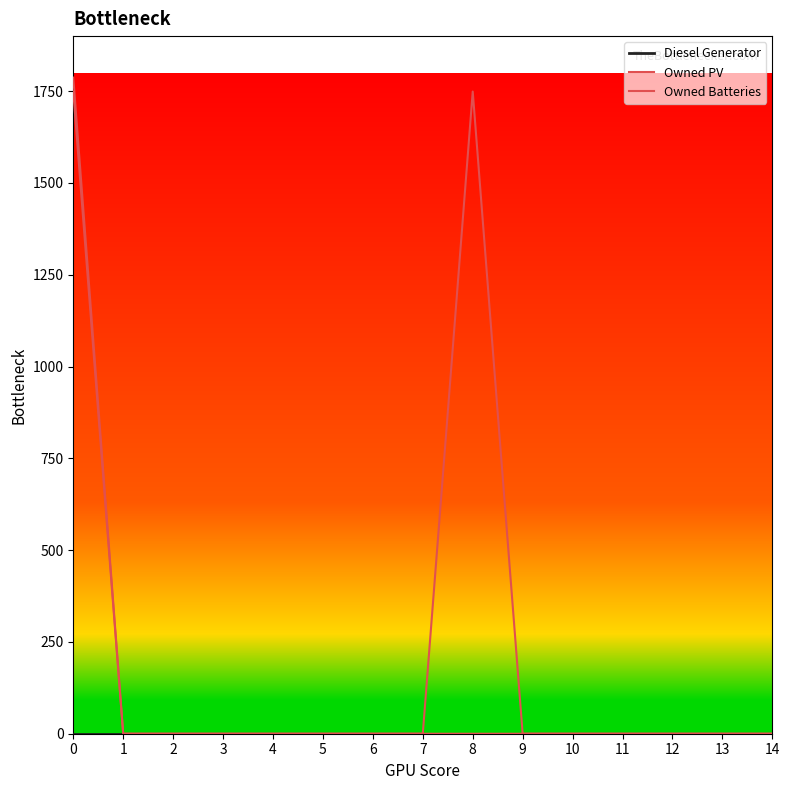

Is this an area chart (filled region under the line)?

No